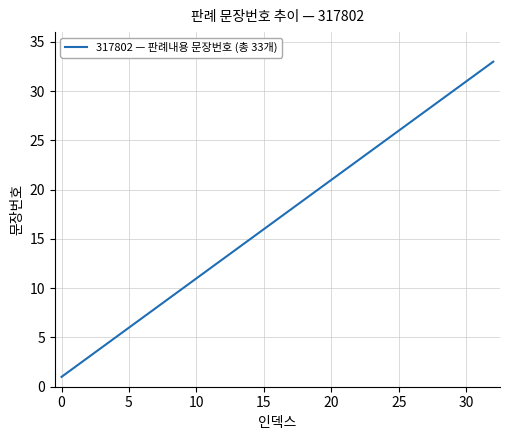

Is this an area chart (filled region under the line)?

No